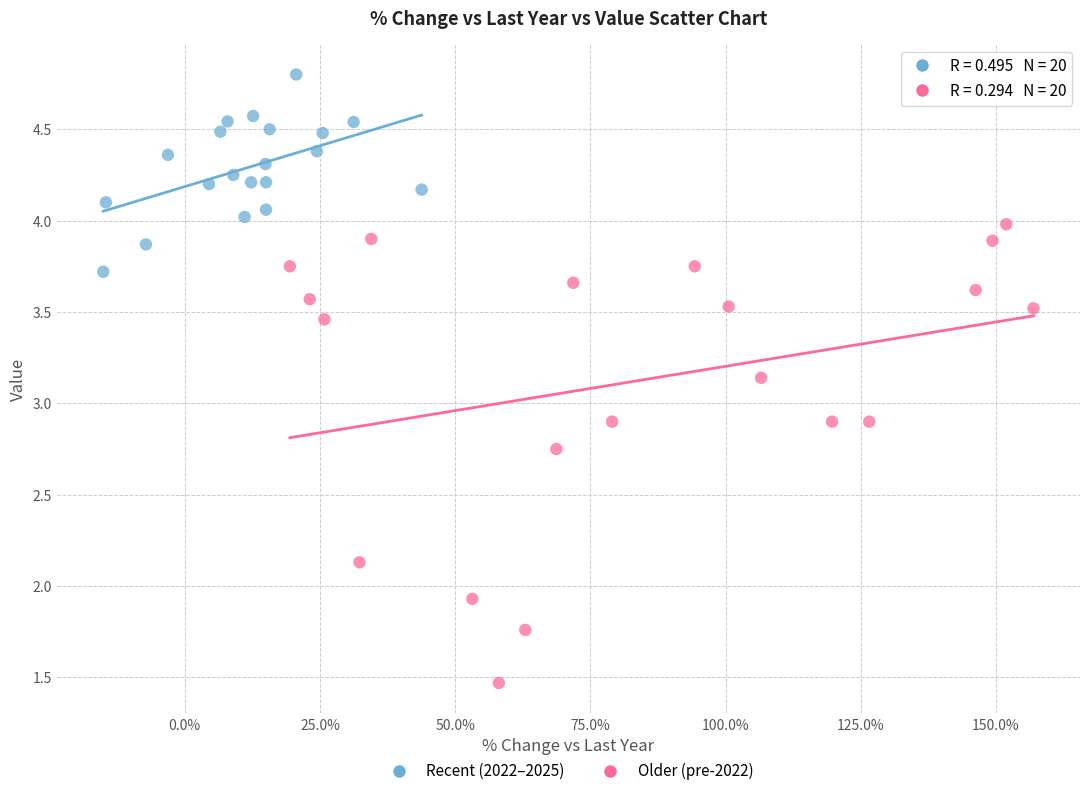

Which series contains the lowest Y value?

Older (pre-2022)